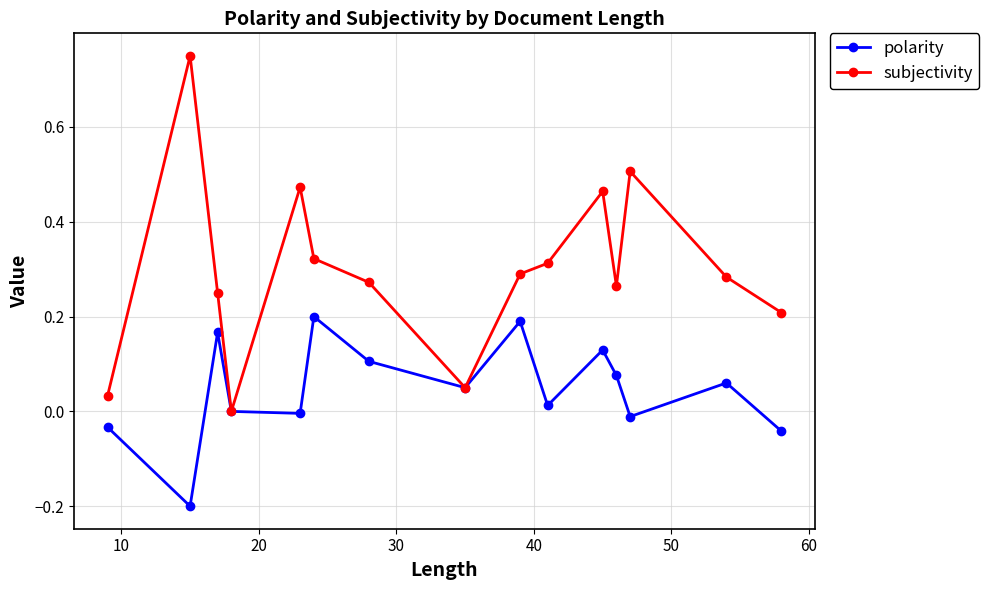

List the series in order of their peak value, lowest first.

polarity, subjectivity